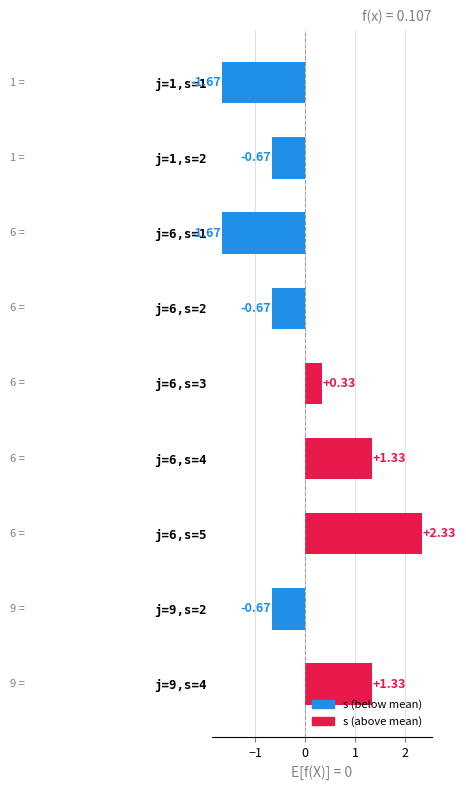

How many values exceed 0?

4